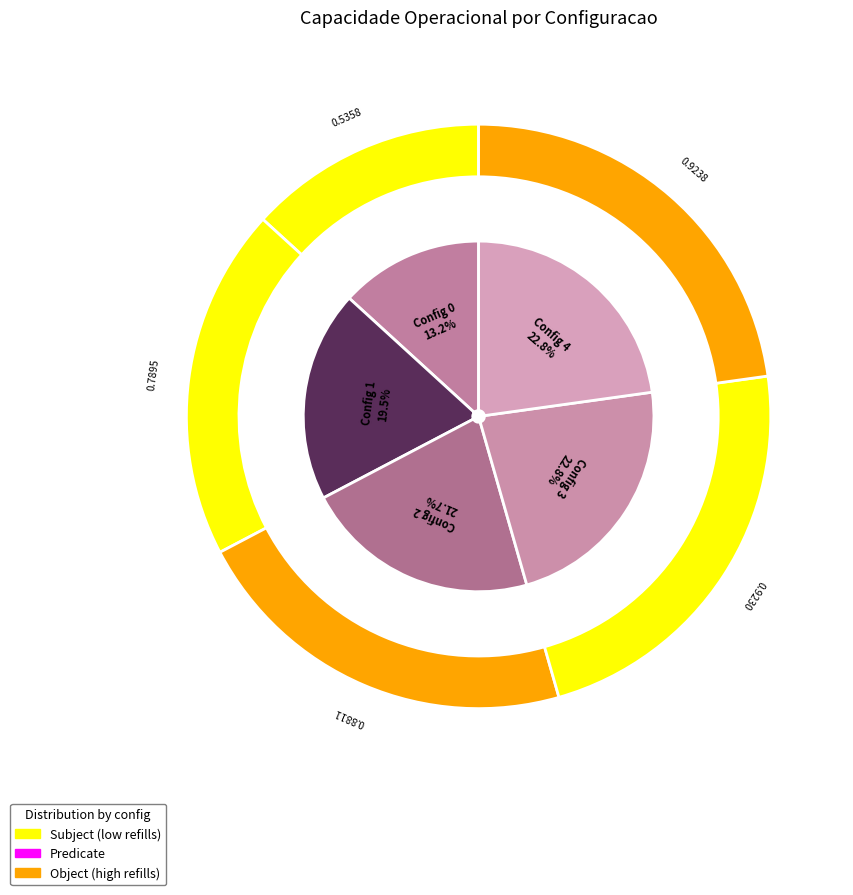

Is 4 the majority of the pie?

No